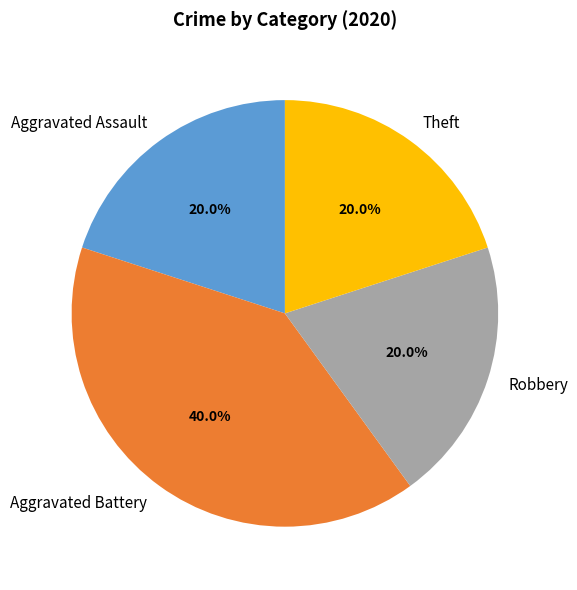

How many segments does this pie chart have?

4